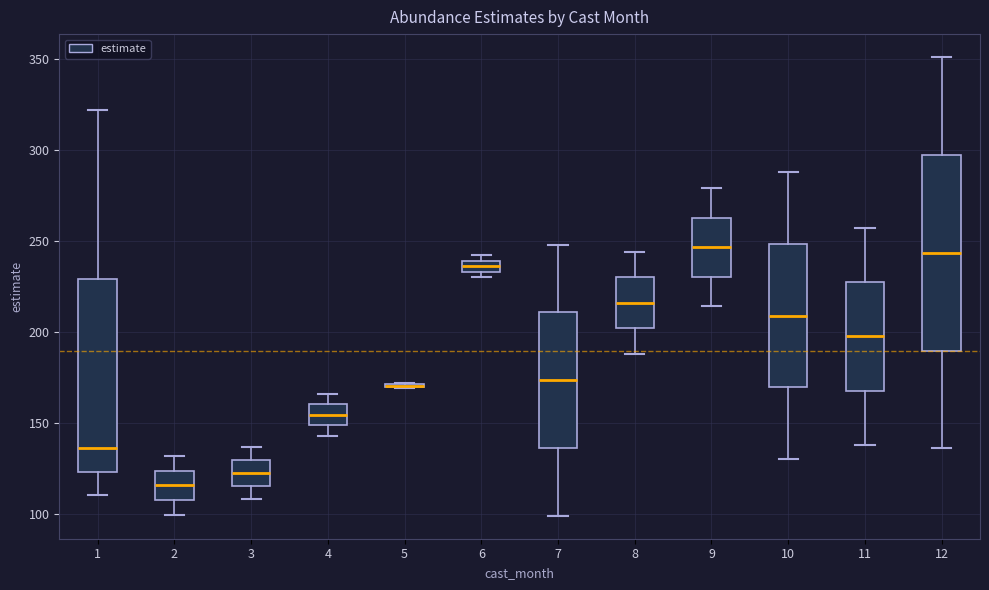

Where is the upper edge of the box at x = 3 on the y-axis? The values are not printed on the chart, so give them approximately, as read against the axis.

130